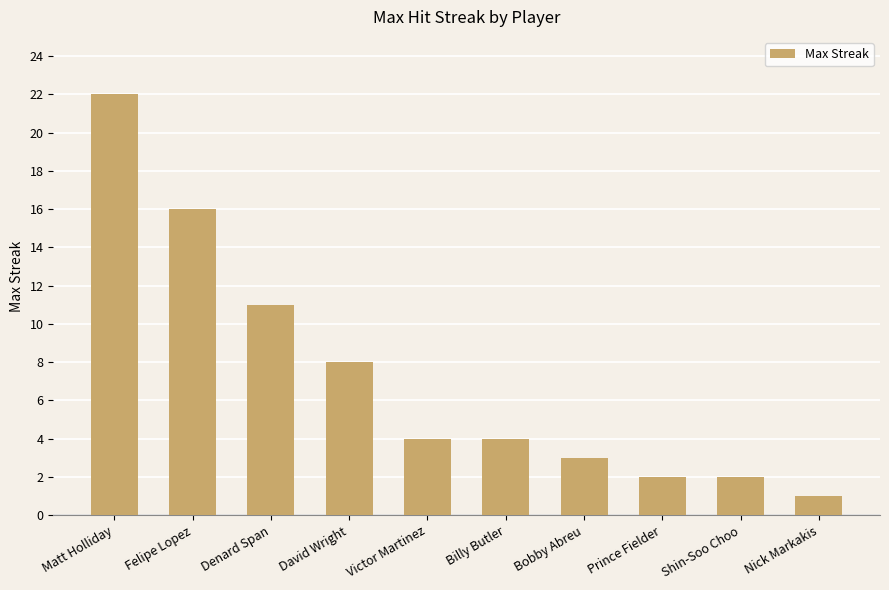

Reading left to right, transcribe all the data shown in this chart.

22	16	11	8	4	4	3	2	2	1